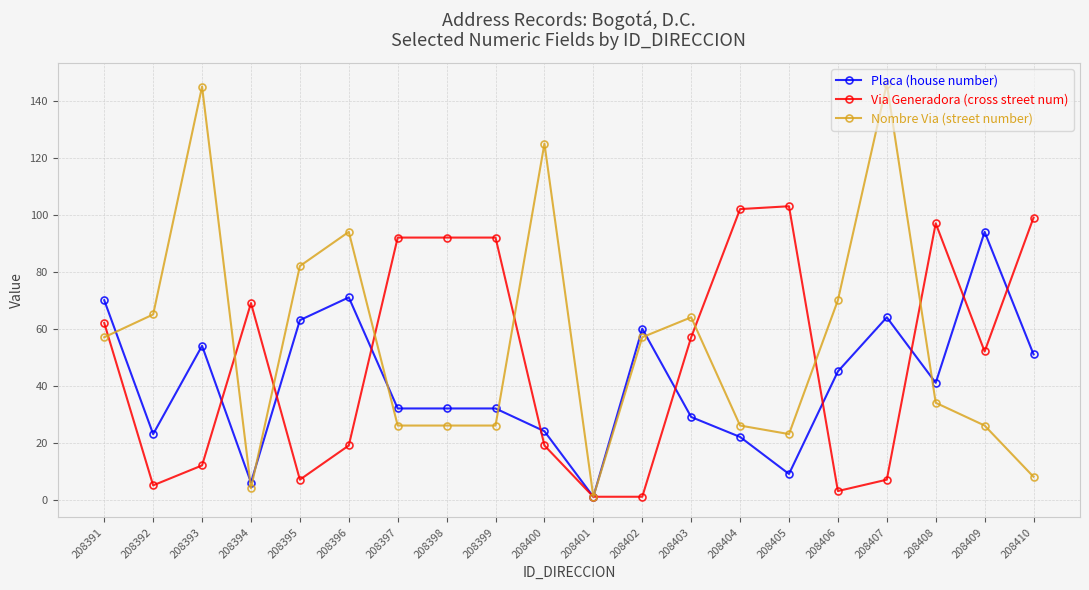

Reading left to right, extract all data points from this chart.

Placa (house number): 208391=70	208392=23	208393=54	208394=6	208395=63	208396=71	208397=32	208398=32	208399=32	208400=24	208401=1	208402=60	208403=29	208404=22	208405=9	208406=45	208407=64	208408=41	208409=94	208410=51
Via Generadora (cross street num): 208391=62	208392=5	208393=12	208394=69	208395=7	208396=19	208397=92	208398=92	208399=92	208400=19	208401=1	208402=1	208403=57	208404=102	208405=103	208406=3	208407=7	208408=97	208409=52	208410=99
Nombre Via (street number): 208391=57	208392=65	208393=145	208394=4	208395=82	208396=94	208397=26	208398=26	208399=26	208400=125	208401=1	208402=57	208403=64	208404=26	208405=23	208406=70	208407=146	208408=34	208409=26	208410=8